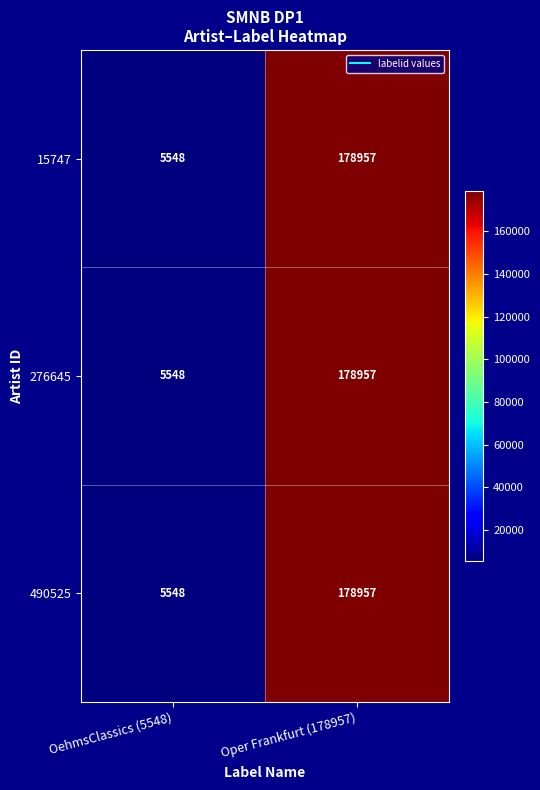

At which category is the sum across all series the highest?

Oper Frankfurt (178957)